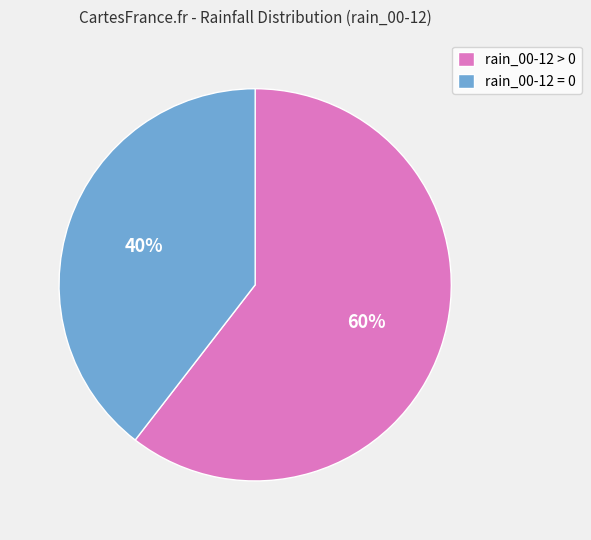

The rain_00-12 = 0 slice represents 40% of the pie. True or false?

True